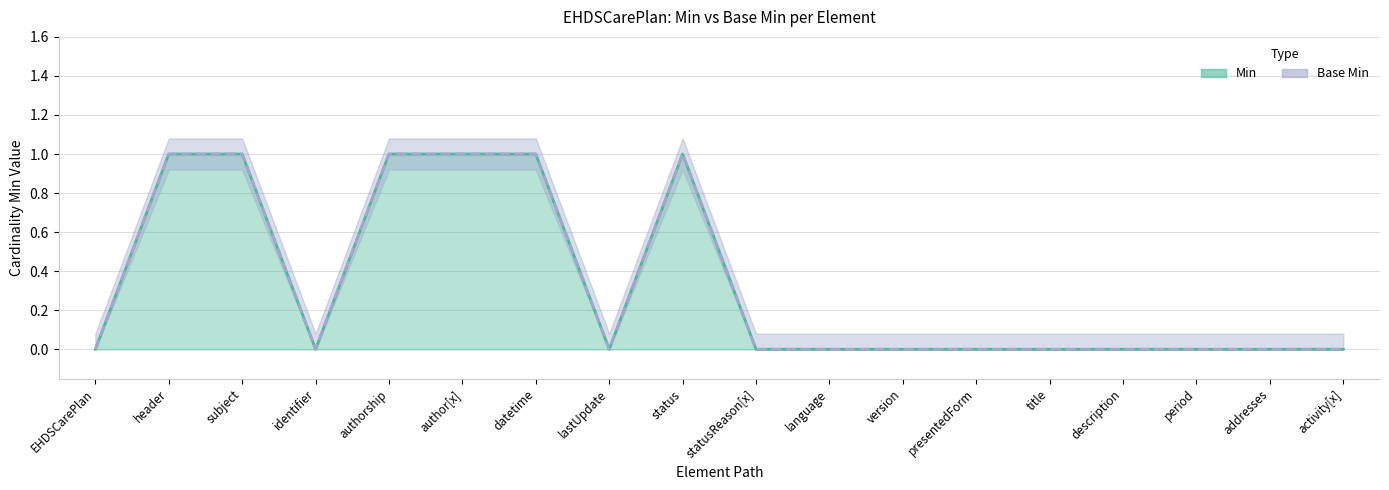

What are all the series names shown in the legend?

Min line, Base Min line